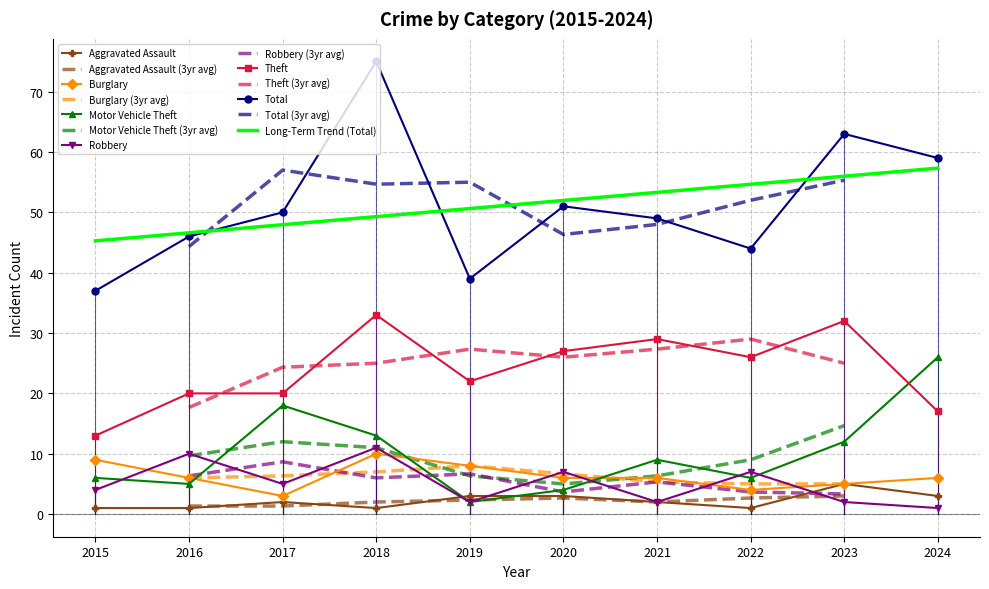

At how many categories does at least one series exceed 7?

10